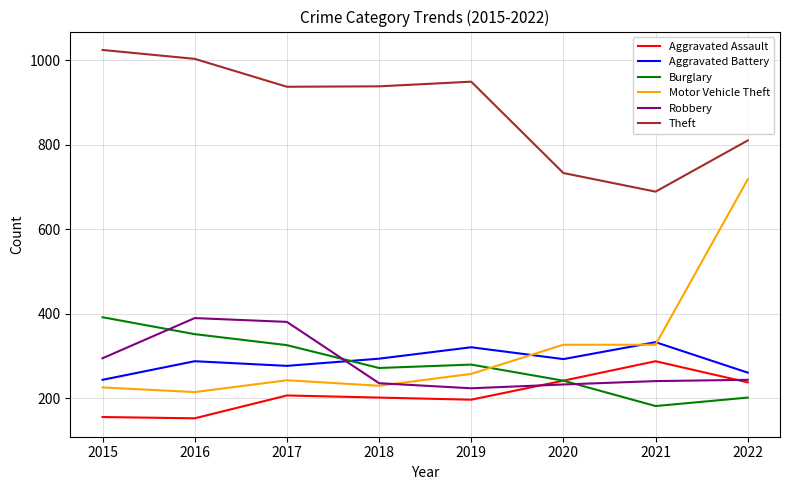

What is the maximum value for Theft?

1024